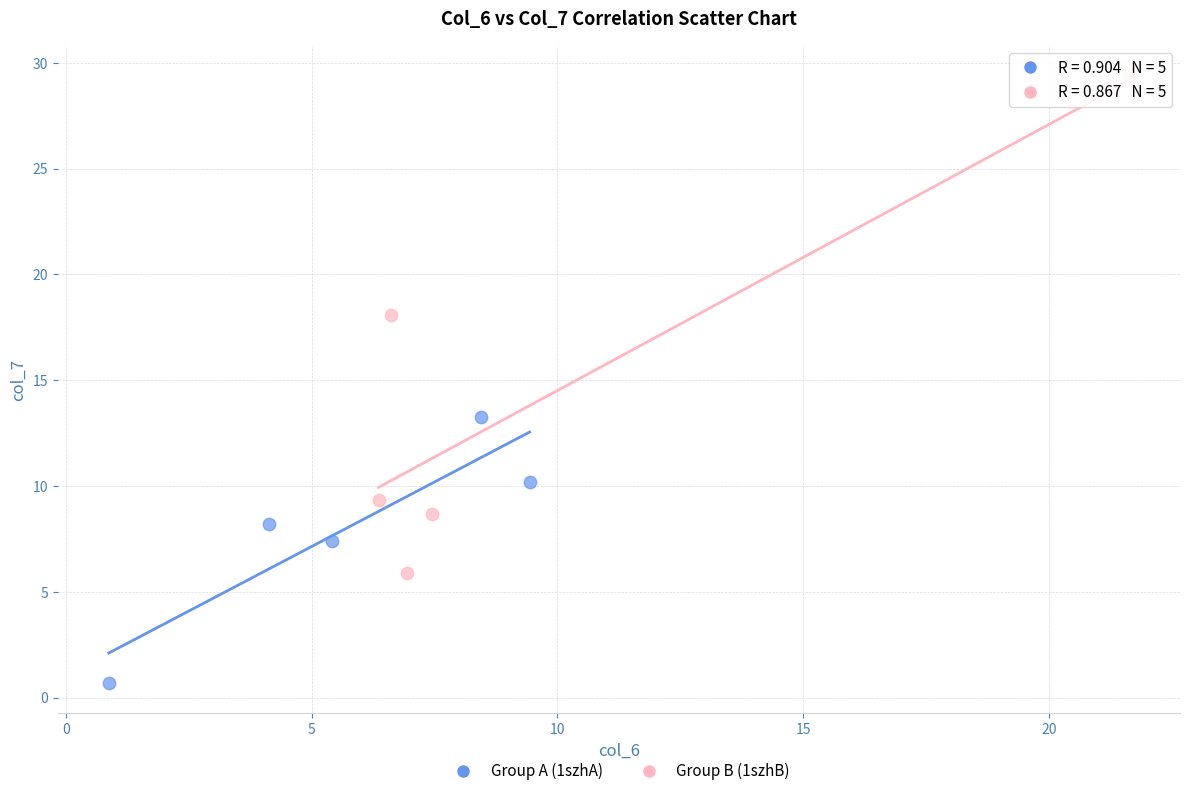

Which series has the widest spread of Y values?

Group B (1szhB)